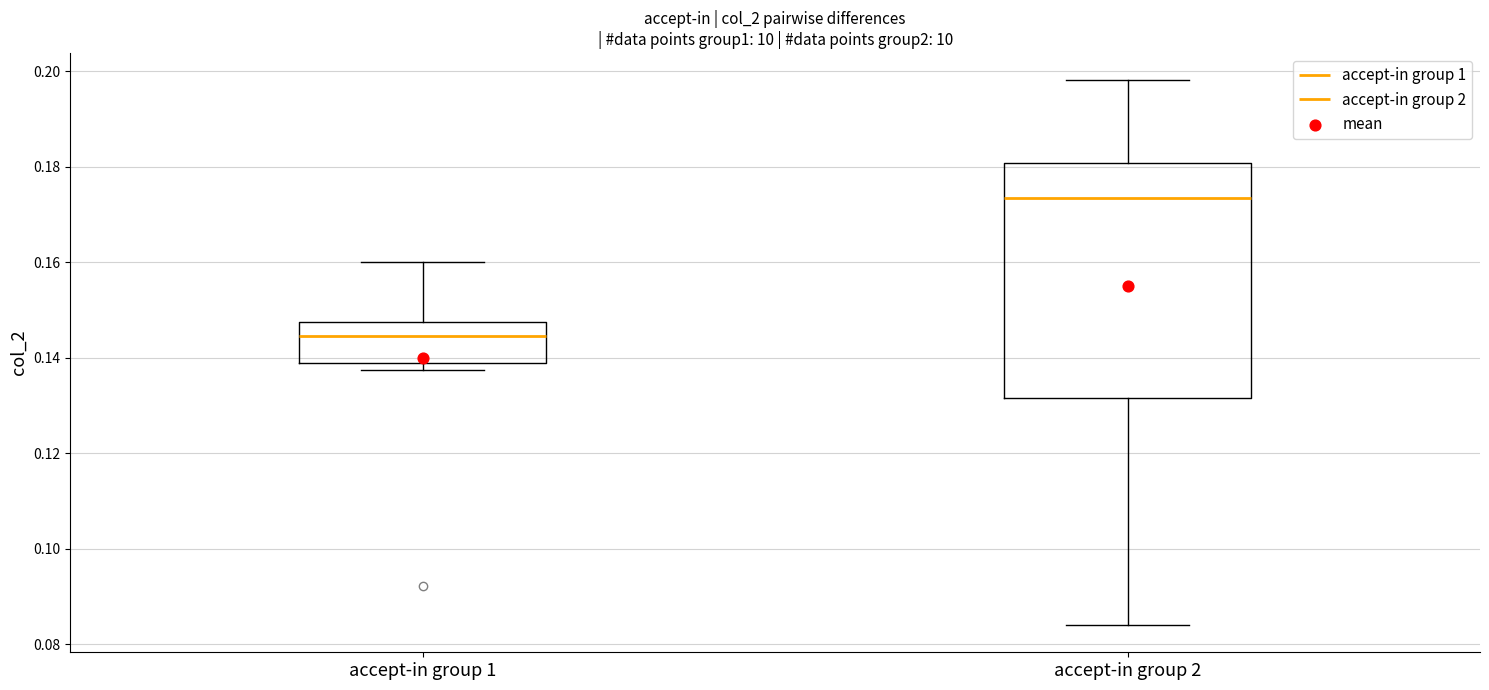

Comparing the boxes themselves (not the whiskers), which one is the tallest?

accept-in group 2